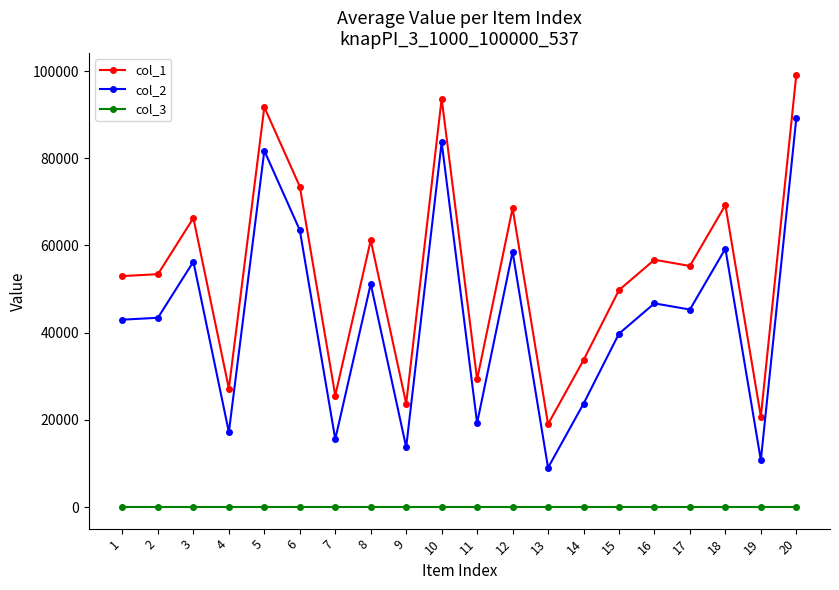

True or false: col_1 and col_2 cross at least once.

False